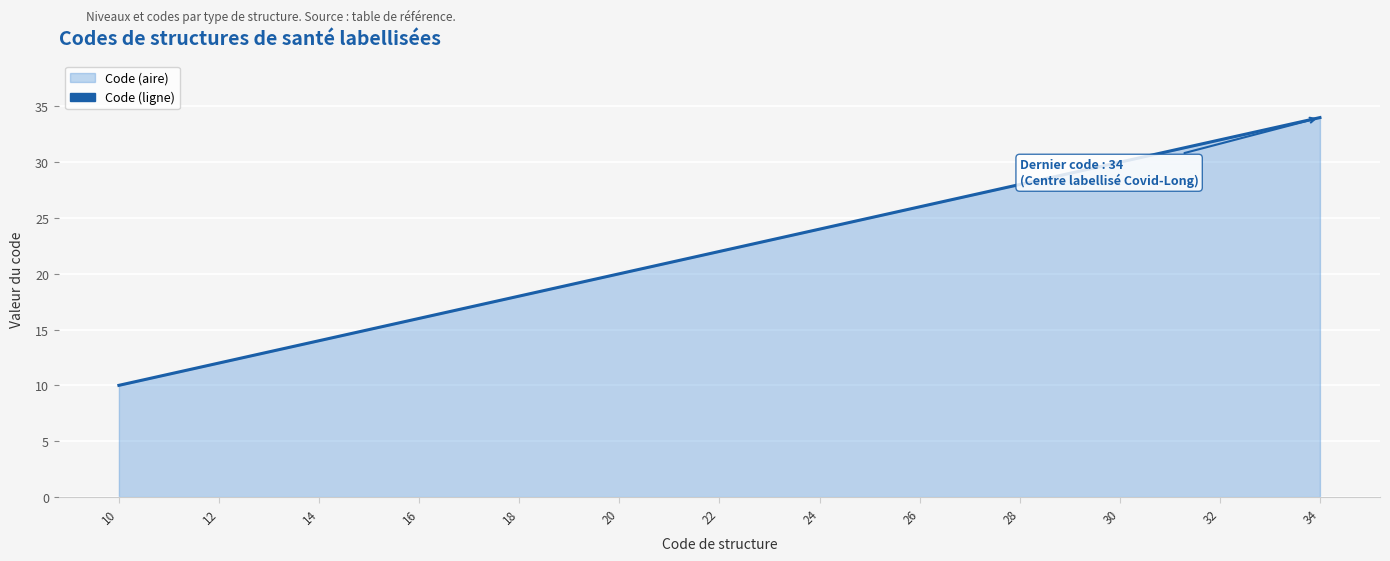

The value at 26 is 12. True or false?

False